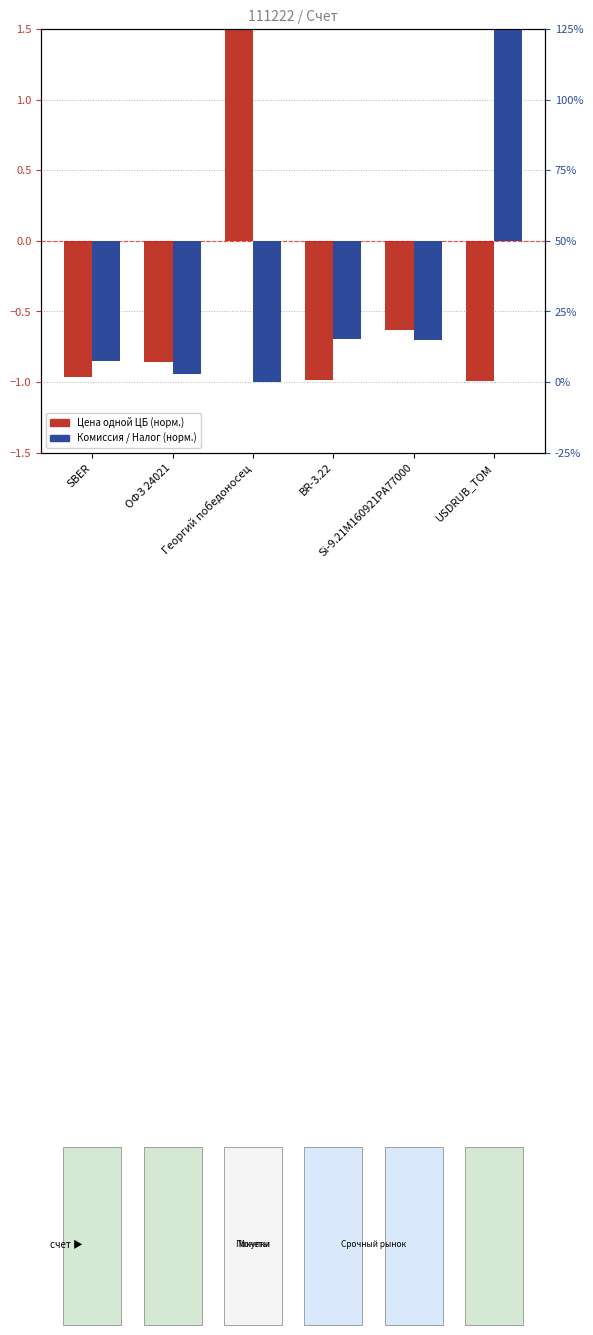

What is the label of the 5th bar from the right?

ОФЗ 24021